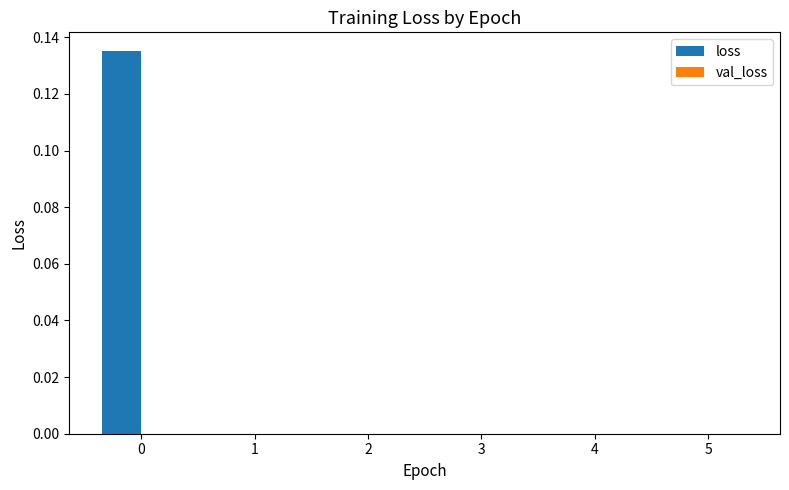

Are the bars horizontal?

No